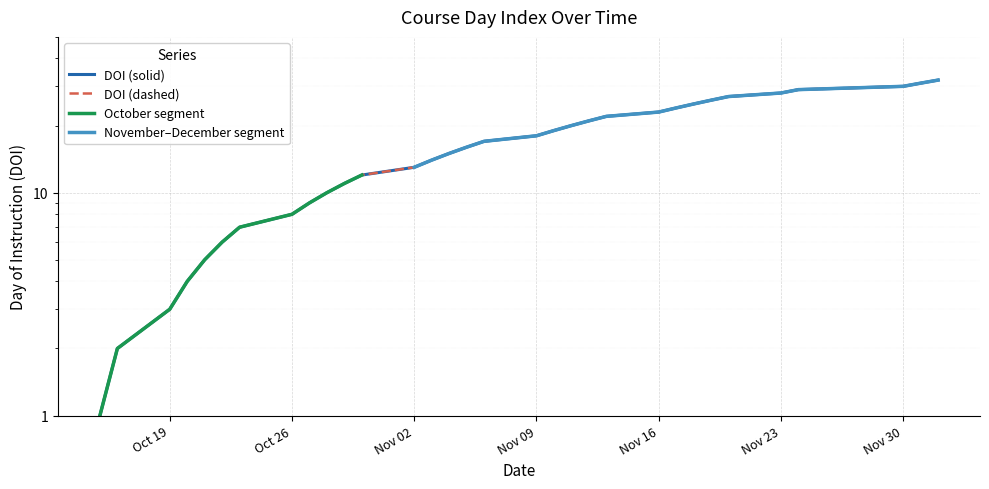

True or false: the data shows 20 at 2020-10-30.

False